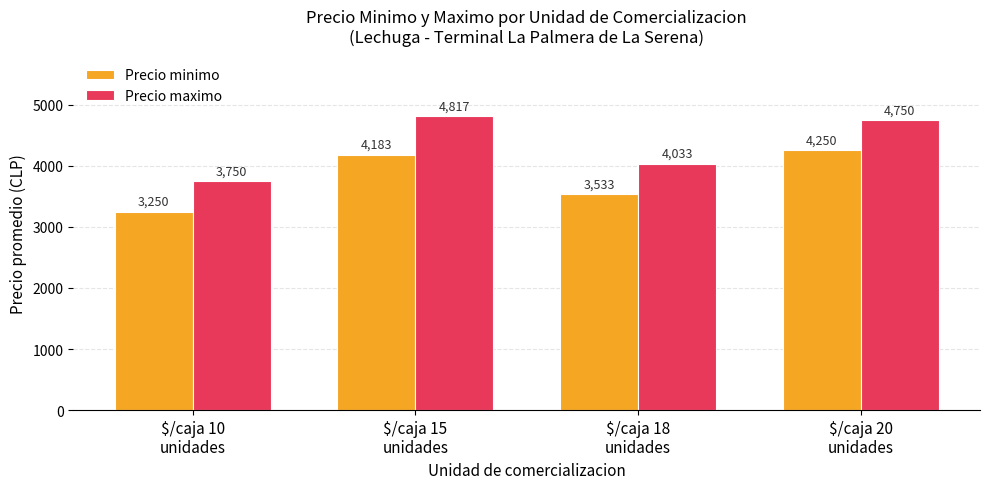

What is the difference between the highest and lowest values at $/caja 15
unidades?

634